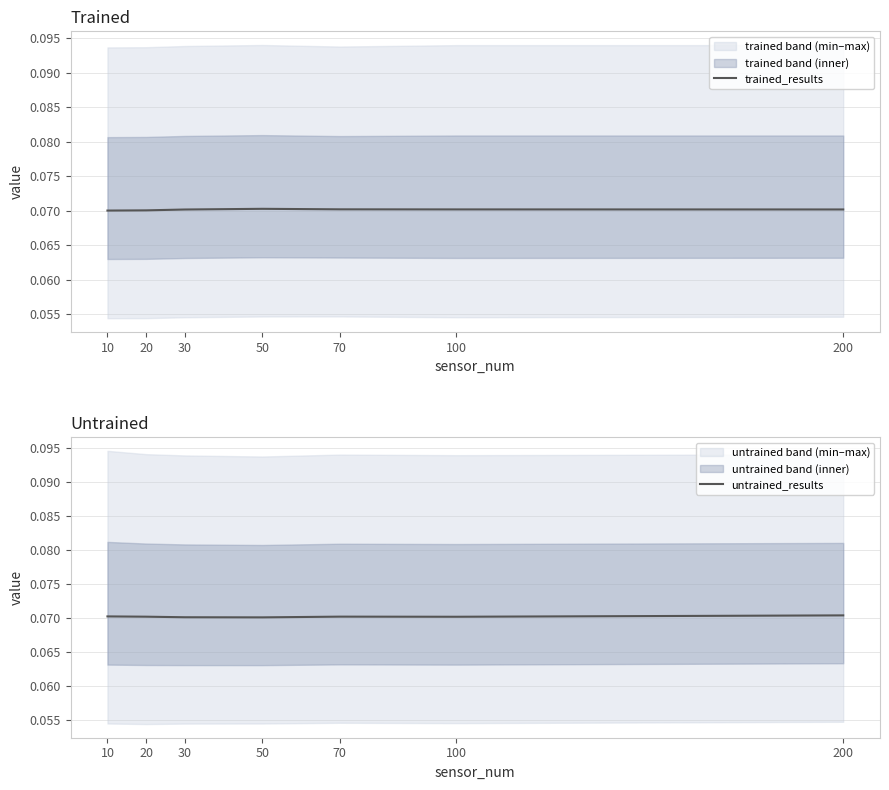

What is the sum of the untrained_results values at 50 and 70?

0.1